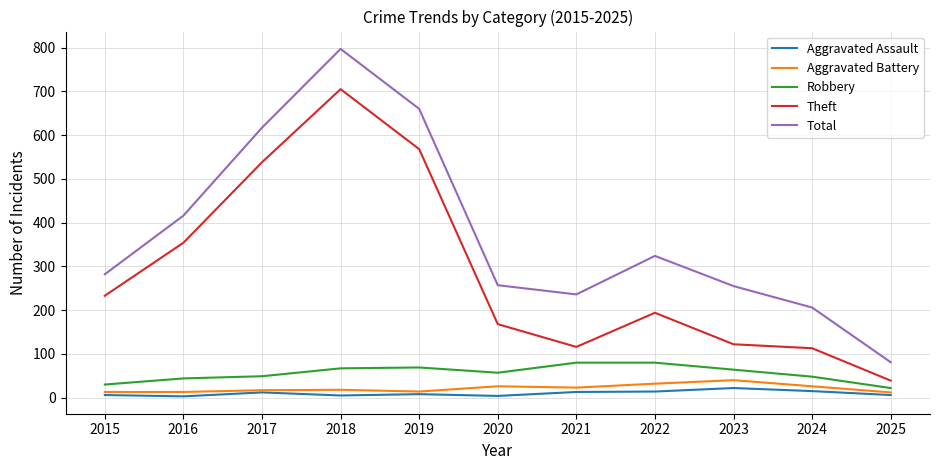

What is the lowest value of the Total series?

81